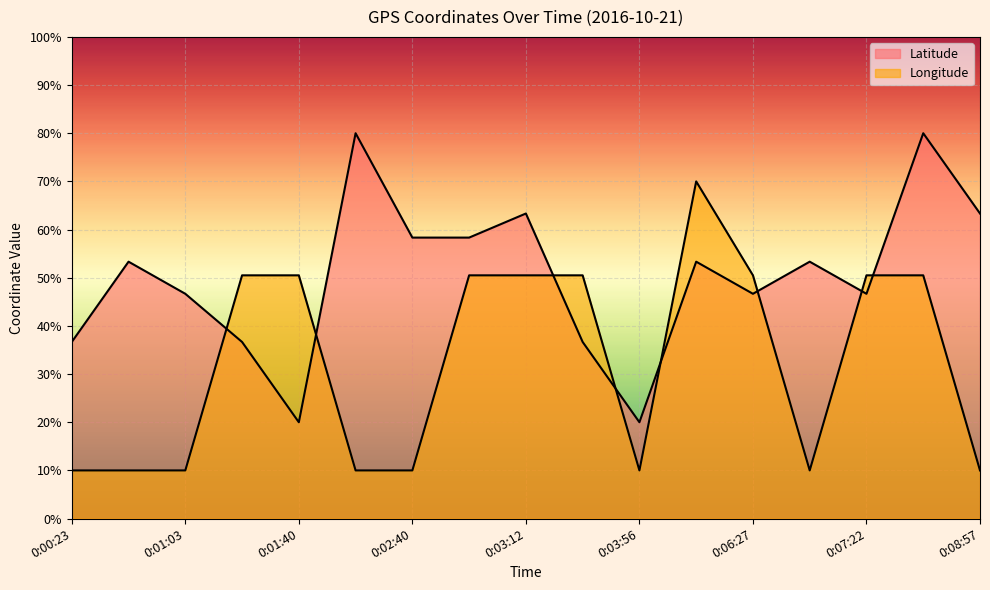

Is the value of Latitude at 0:07:22 greater than the value of Longitude at 0:08:57?

Yes